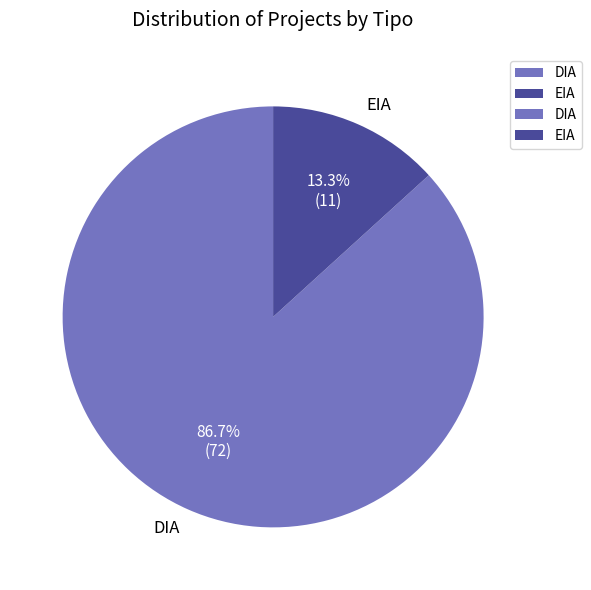

To the nearest percent, what portion does EIA represent?

13%